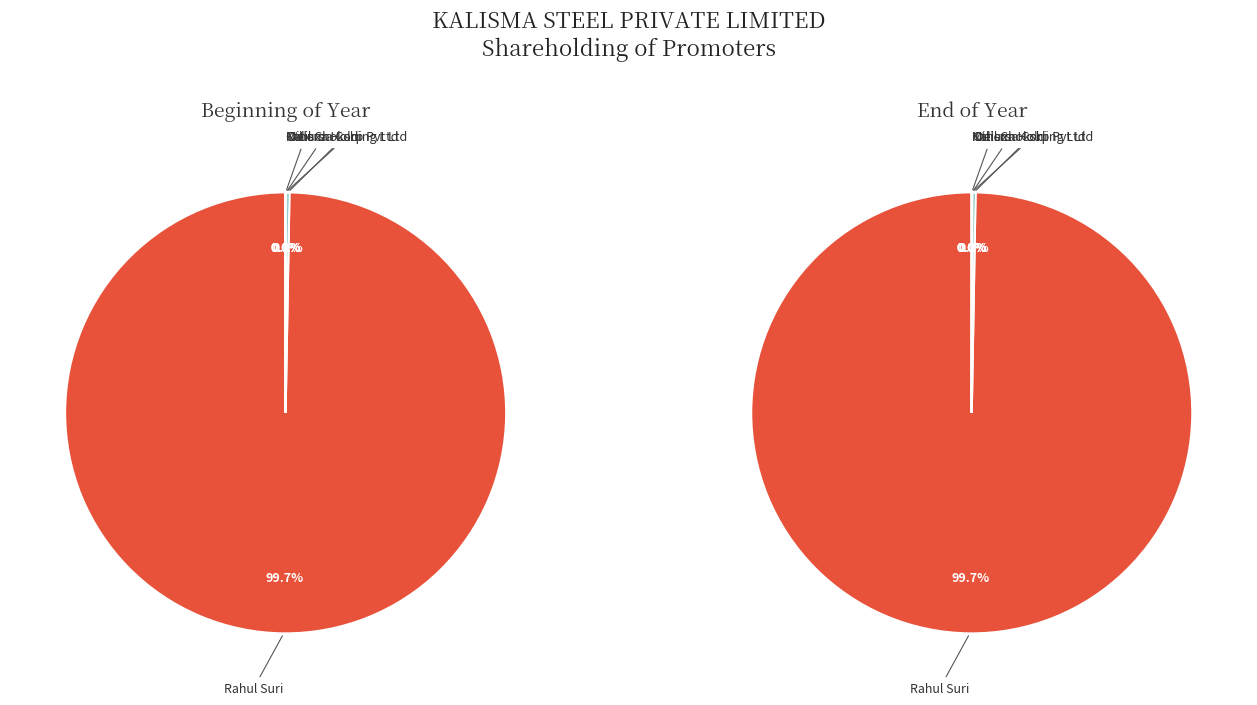

How many slices are in this pie chart?

5